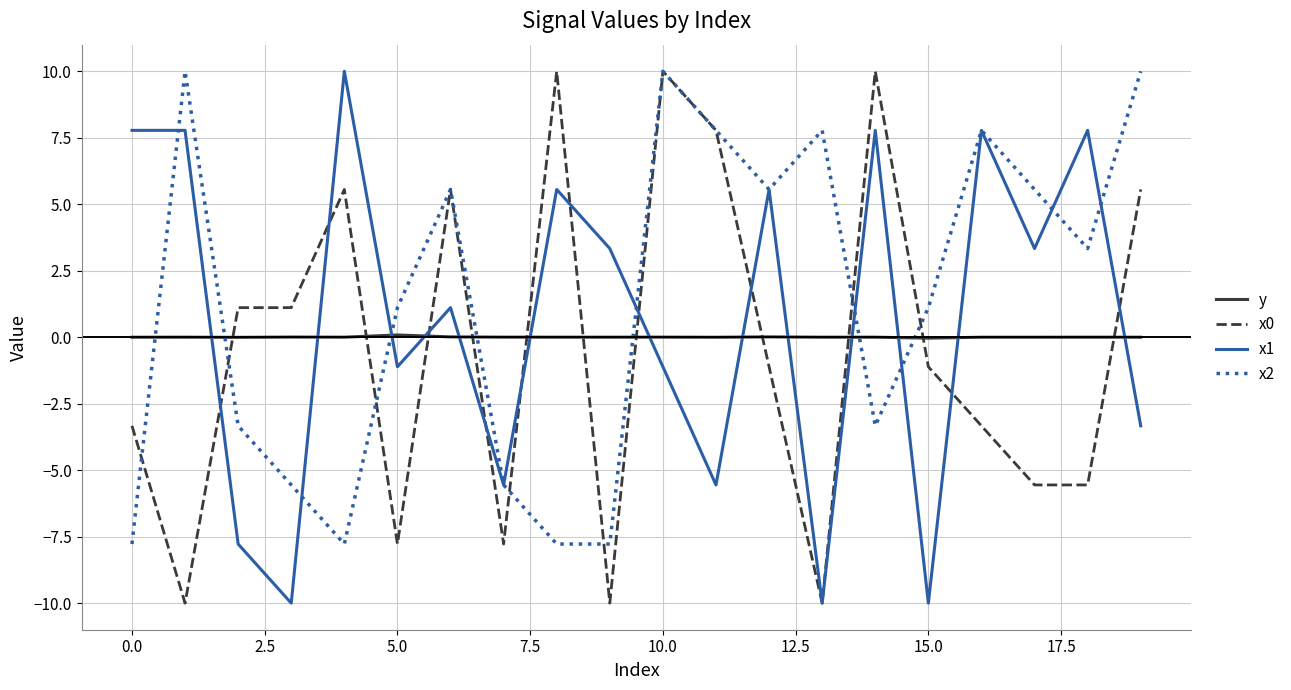

What is the maximum value shown in the chart?

10.0